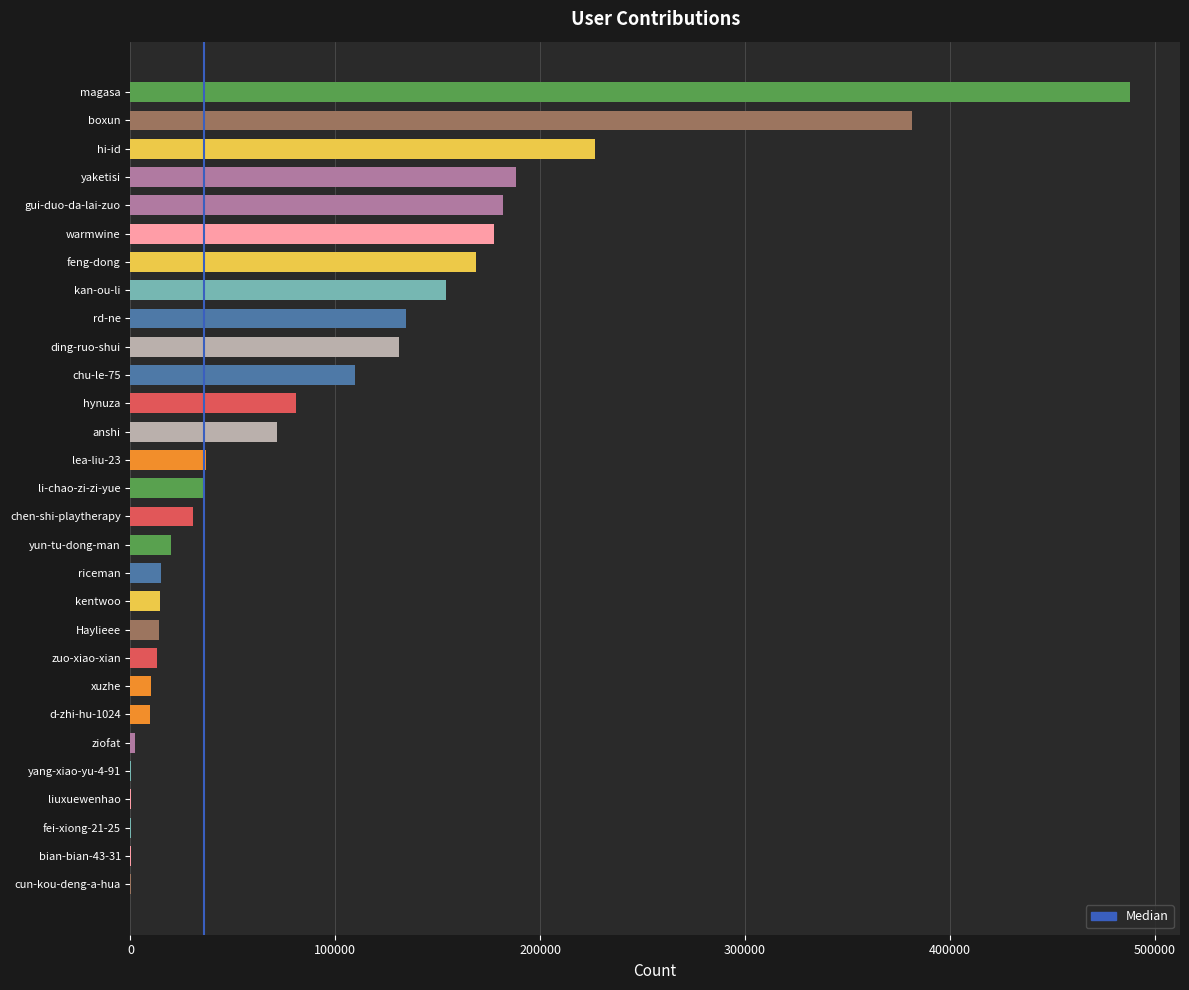

Which category has the highest value across all series?

magasa